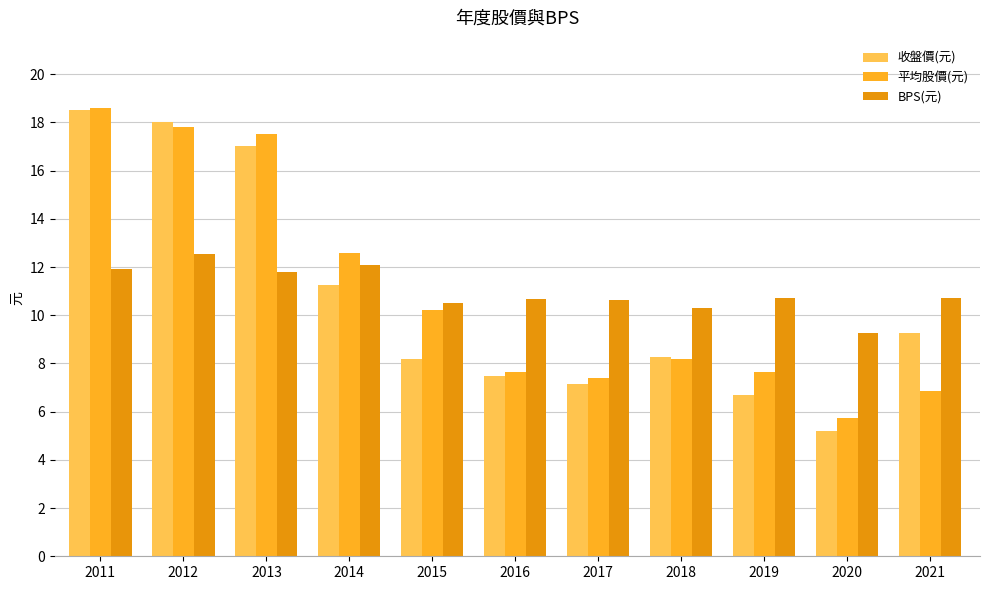

Which category has the highest value across all series?

2011